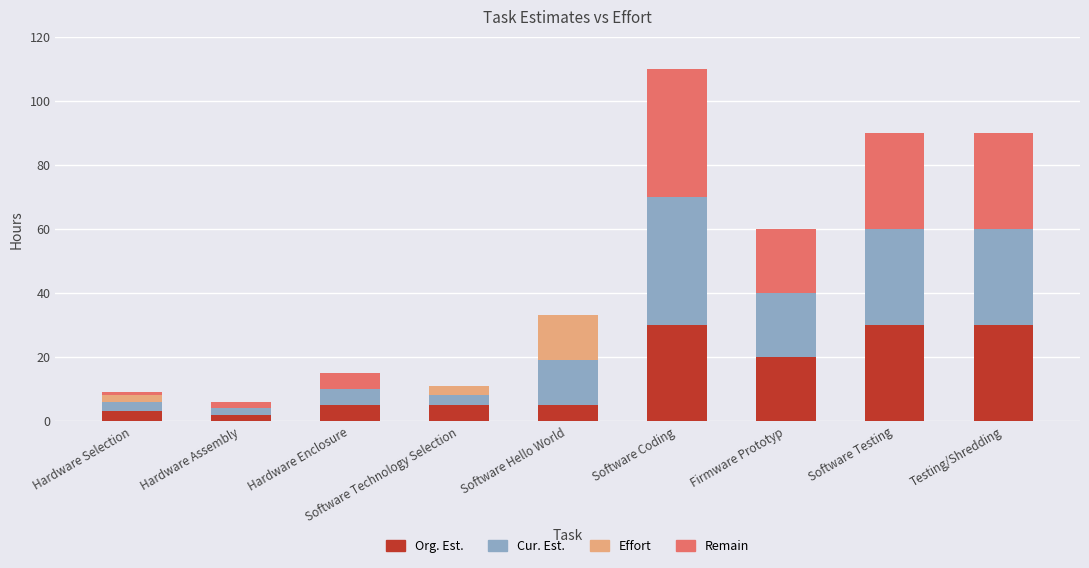

What is the maximum value for Org. Est.?

30